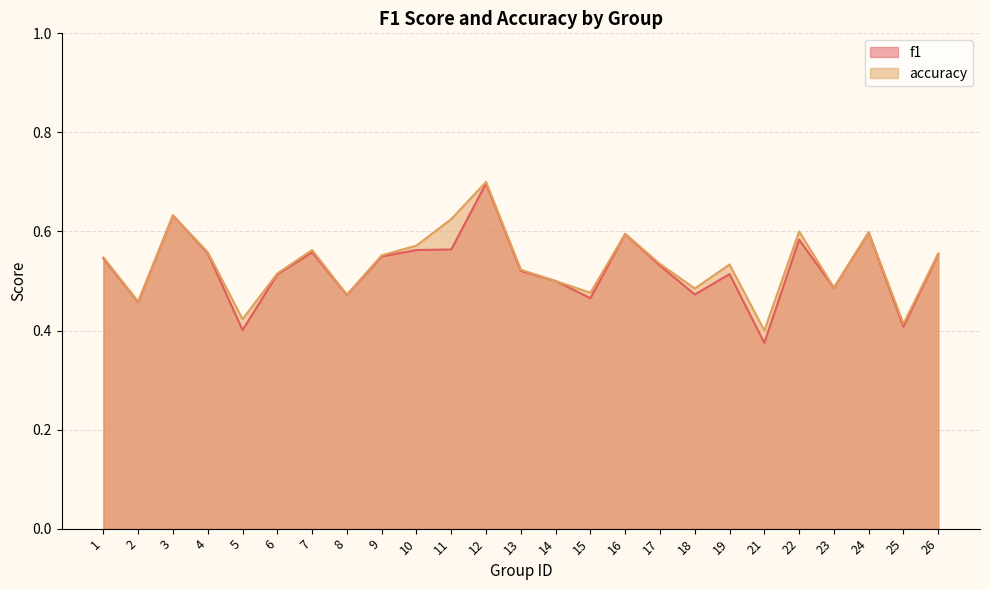

Reading right to left, extract all data points from this chart.

f1: 26=0.6	25=0.4	24=0.6	23=0.5	22=0.6	21=0.4	19=0.5	18=0.5	17=0.5	16=0.6	15=0.5	14=0.5	13=0.5	12=0.7	11=0.6	10=0.6	9=0.5	8=0.5	7=0.6	6=0.5	5=0.4	4=0.6	3=0.6	2=0.5	1=0.5
accuracy: 26=0.6	25=0.4	24=0.6	23=0.5	22=0.6	21=0.4	19=0.5	18=0.5	17=0.5	16=0.6	15=0.5	14=0.5	13=0.5	12=0.7	11=0.6	10=0.6	9=0.6	8=0.5	7=0.6	6=0.5	5=0.4	4=0.6	3=0.6	2=0.5	1=0.5